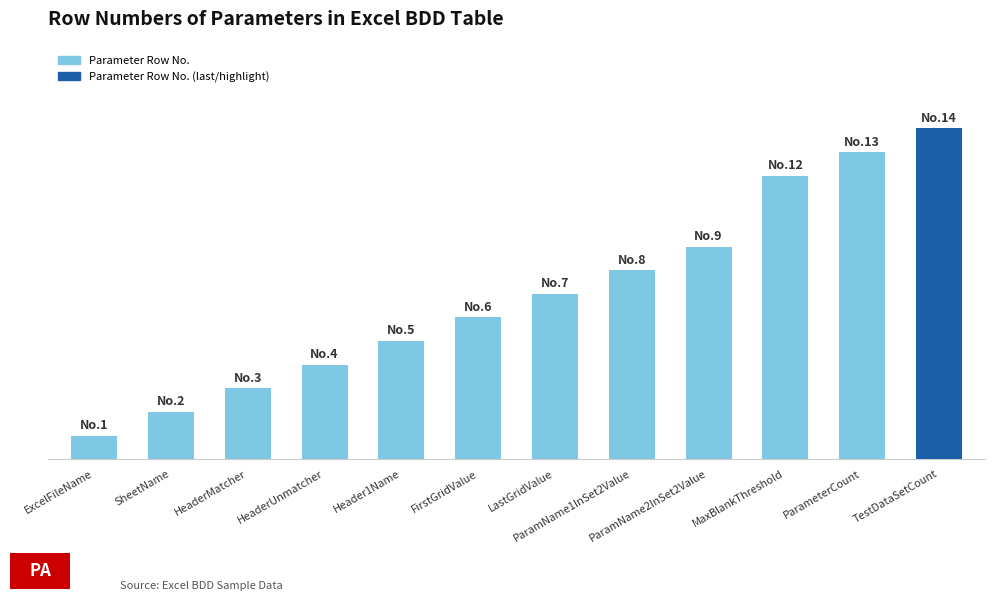

Are the bars horizontal?

No